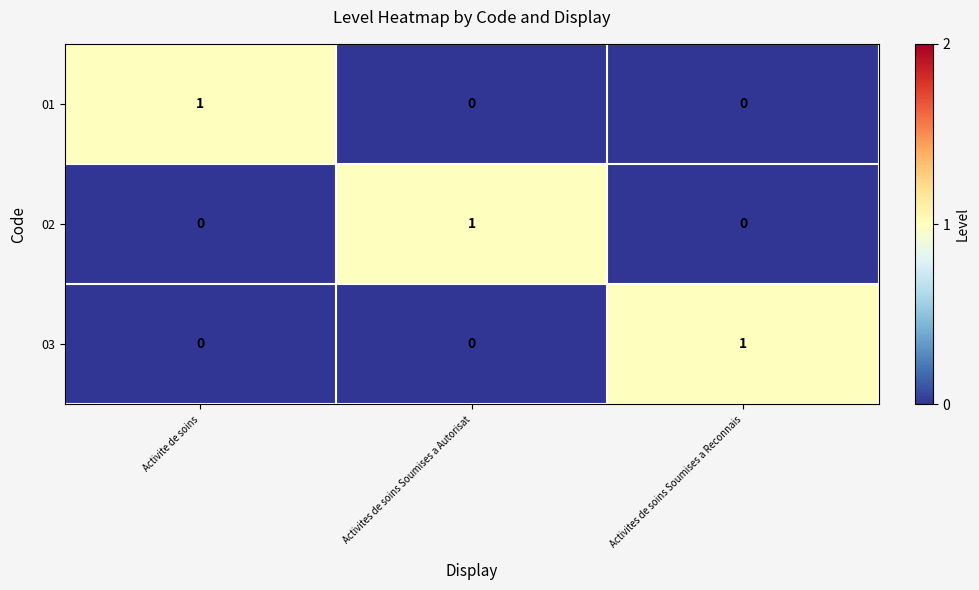

How many 01 values are between 0 and 1?

3